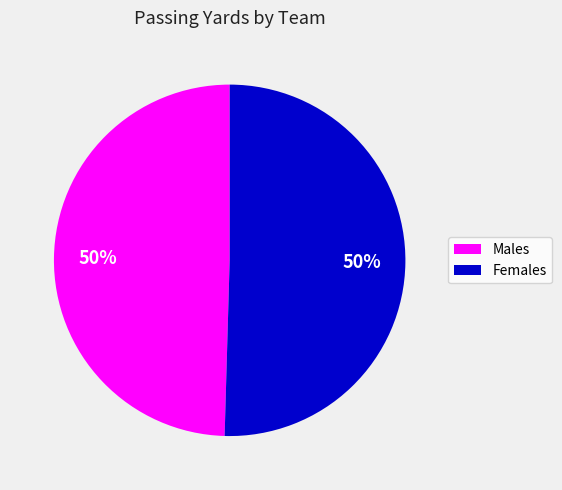

To the nearest percent, what is the average slice percentage?

50%